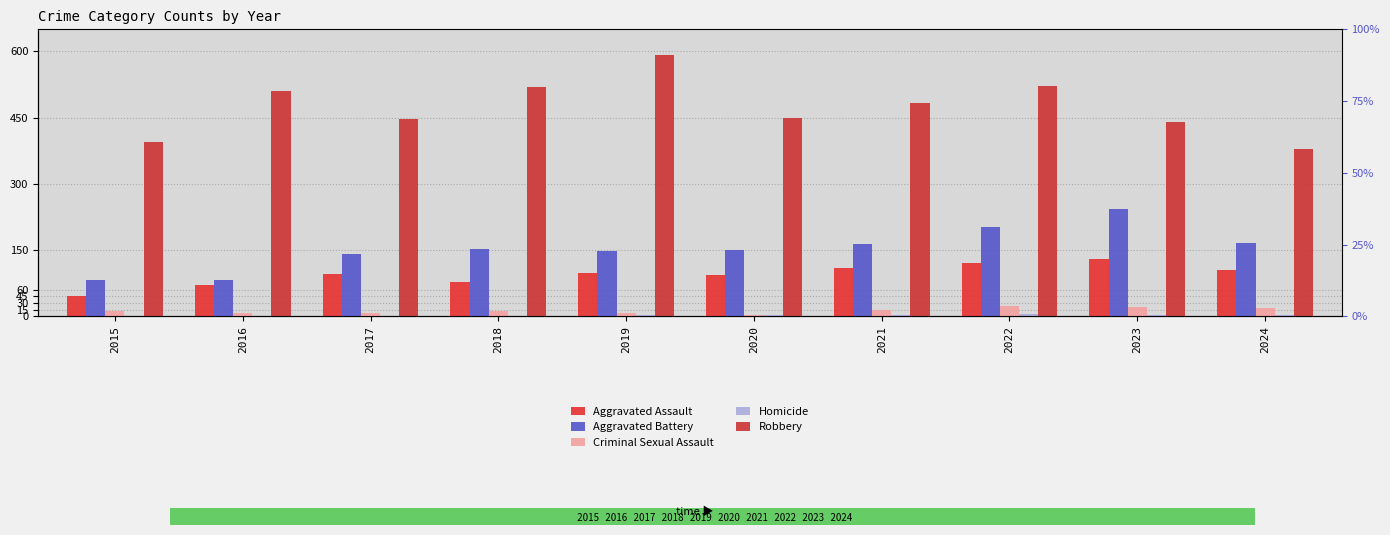

How many values in the Criminal Sexual Assault series are below 12?

5